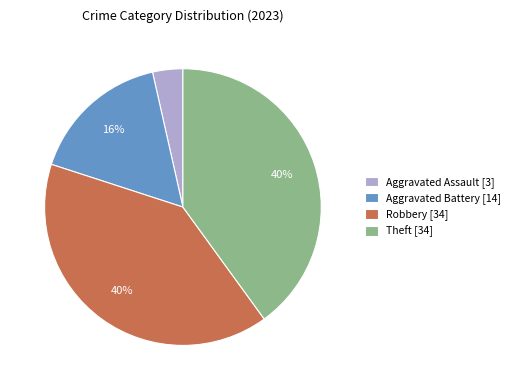

What is the ratio of the value at Robbery [34] to the value at Theft [34]?

1.0